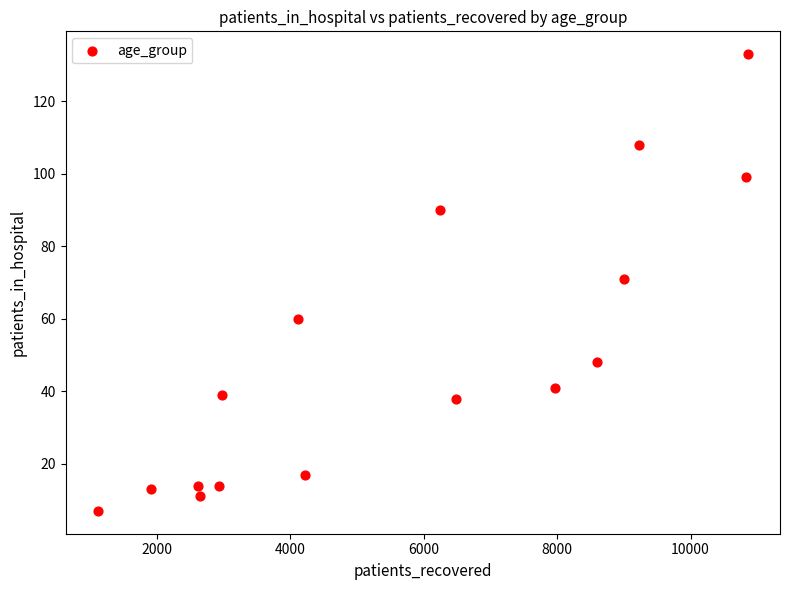

What is the range of Y values (max minus min)?

126